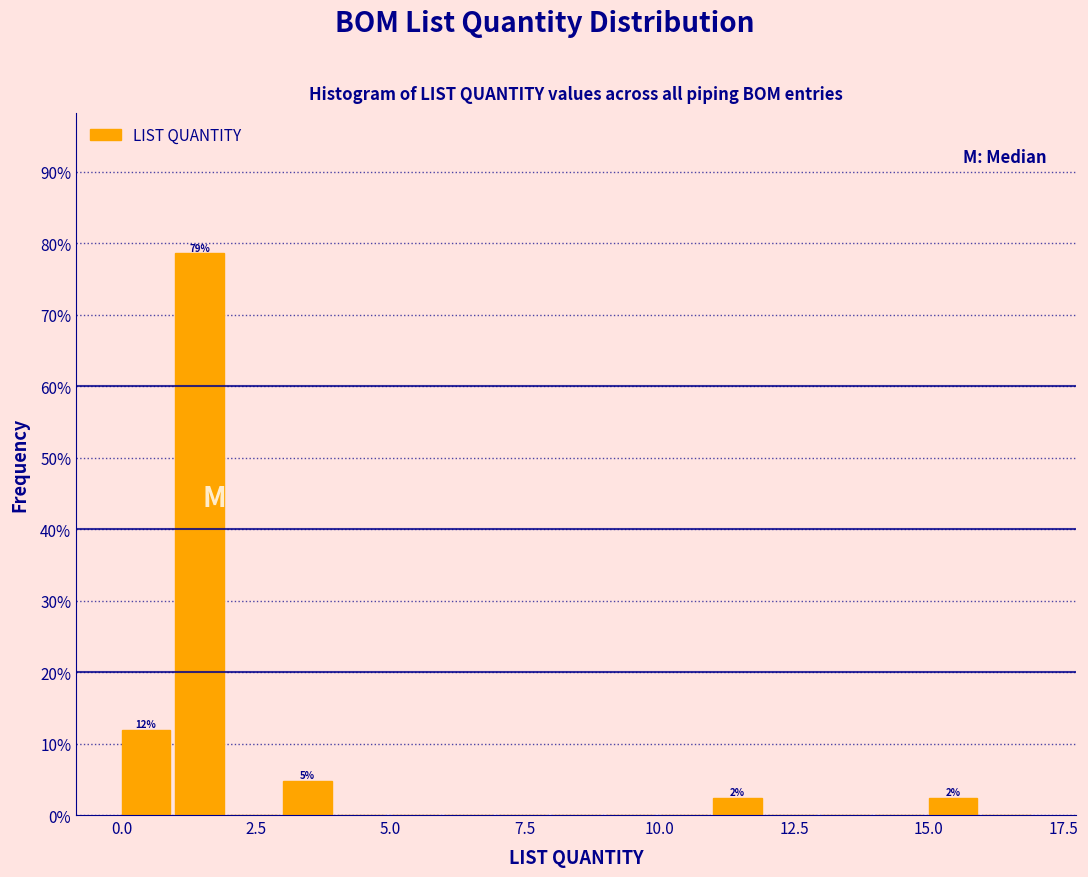

Around what value on the x-axis is the tallest bar? Give the approximate position of its centre, as read against the axis.

1.5